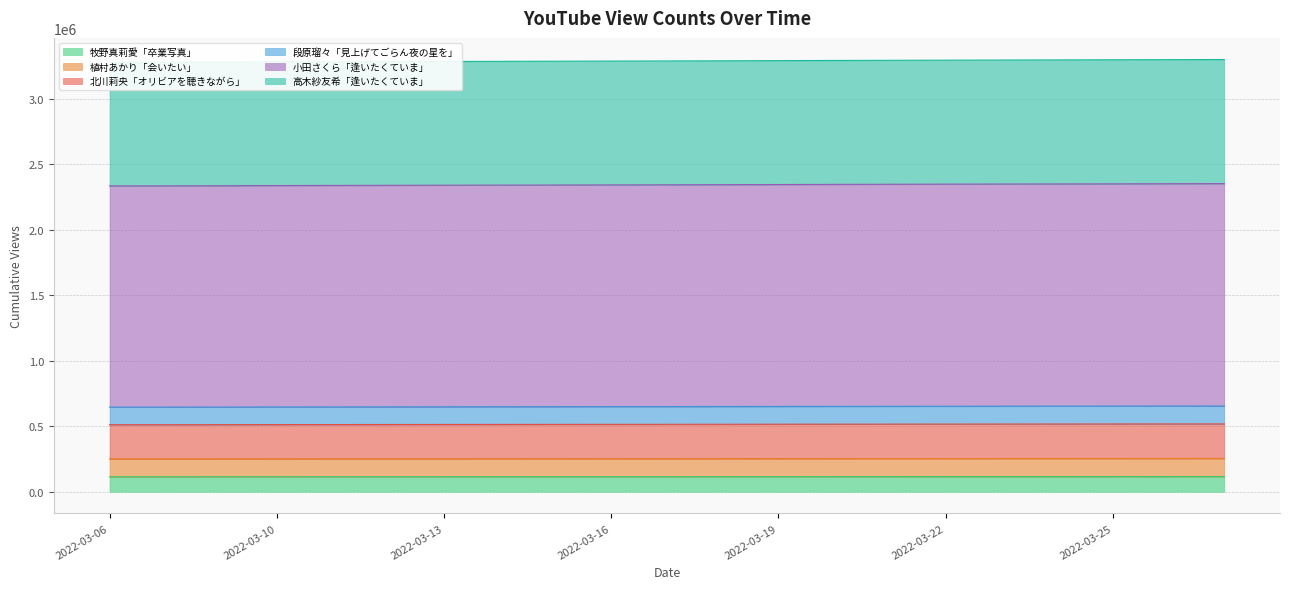

What is the difference between the 植村あかり「会いたい」 values at 2022-03-26 and 2022-03-15?

1629